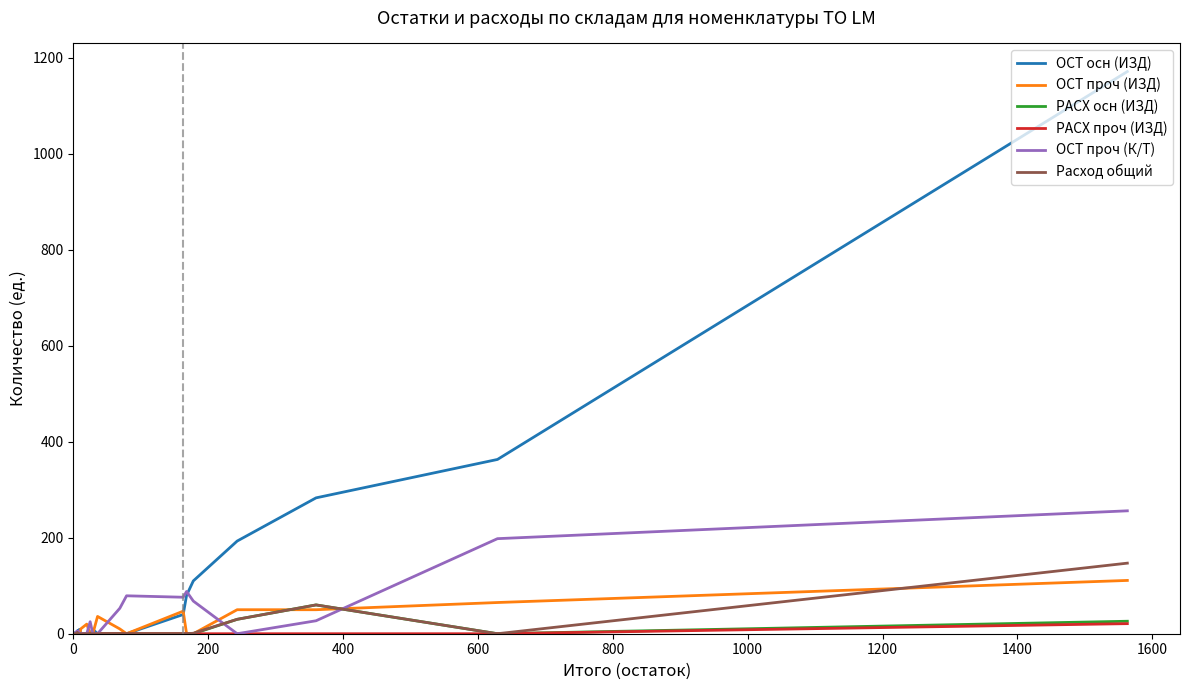

How many interior local peaks does the ОСТ проч (ИЗД) series have?

3